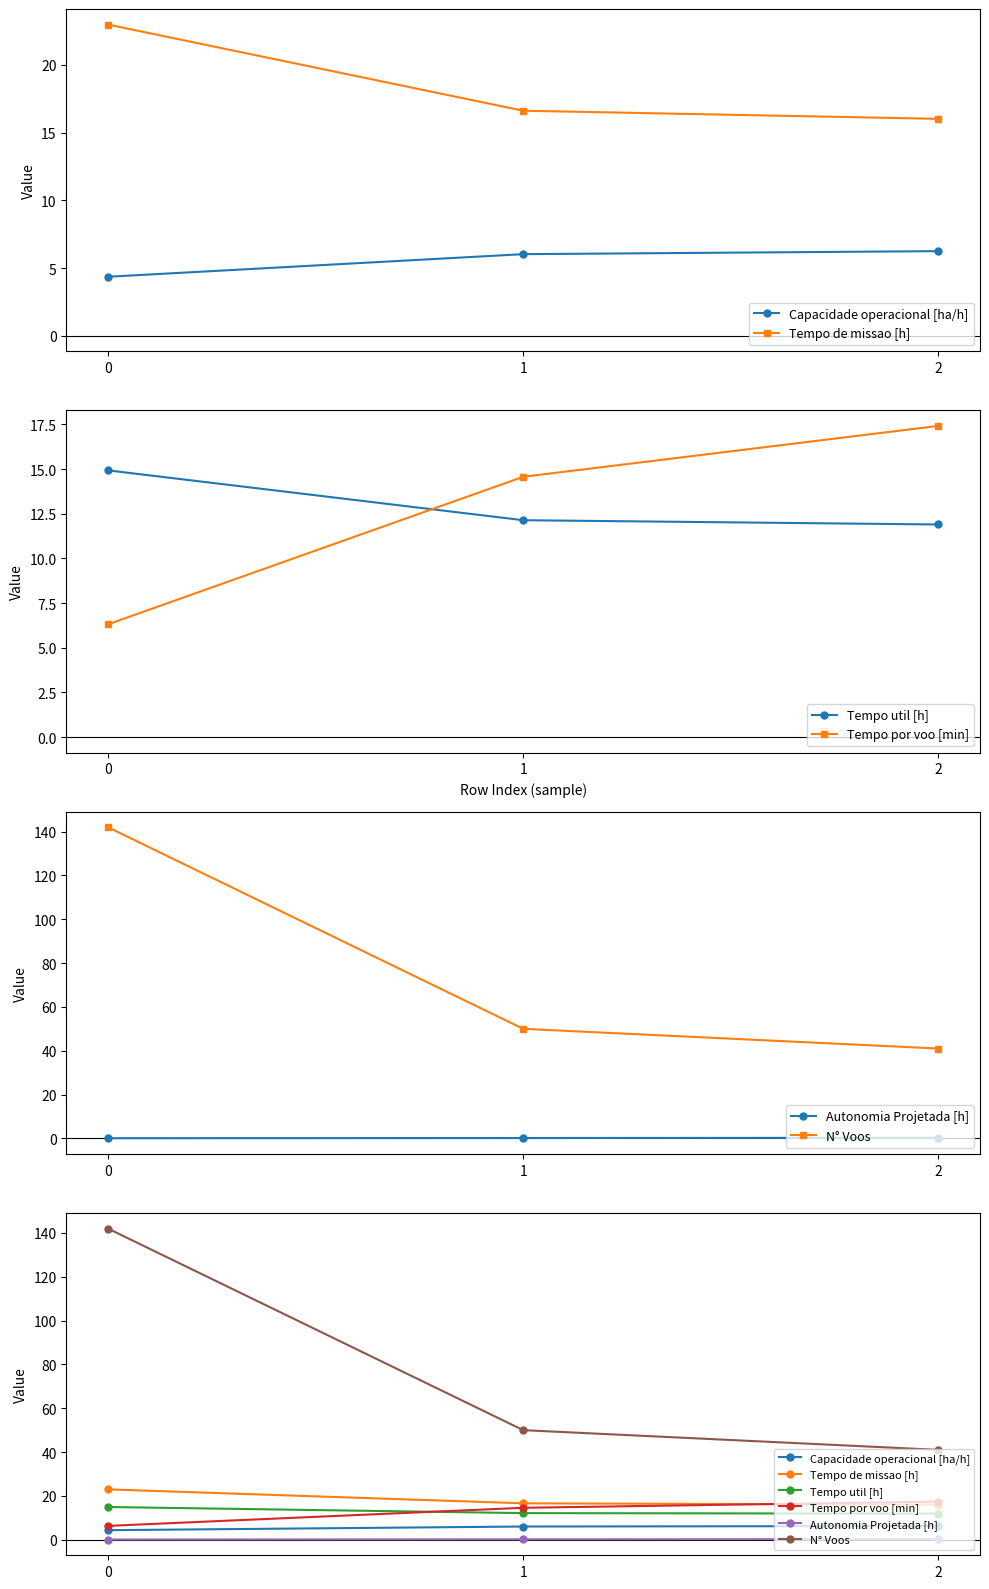

How many series are shown in this chart?

6